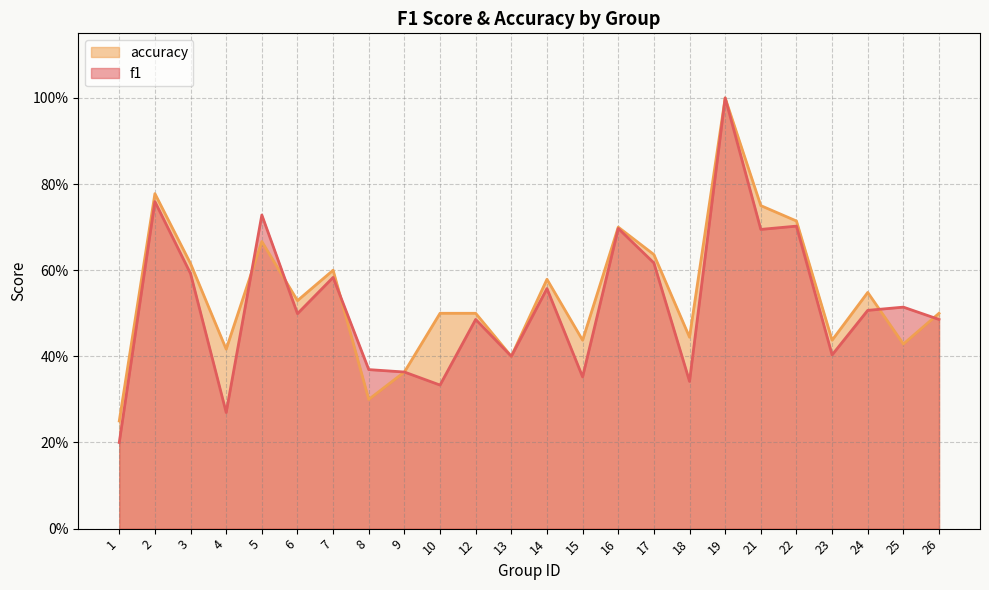

At which category is the sum across all series the highest?

19